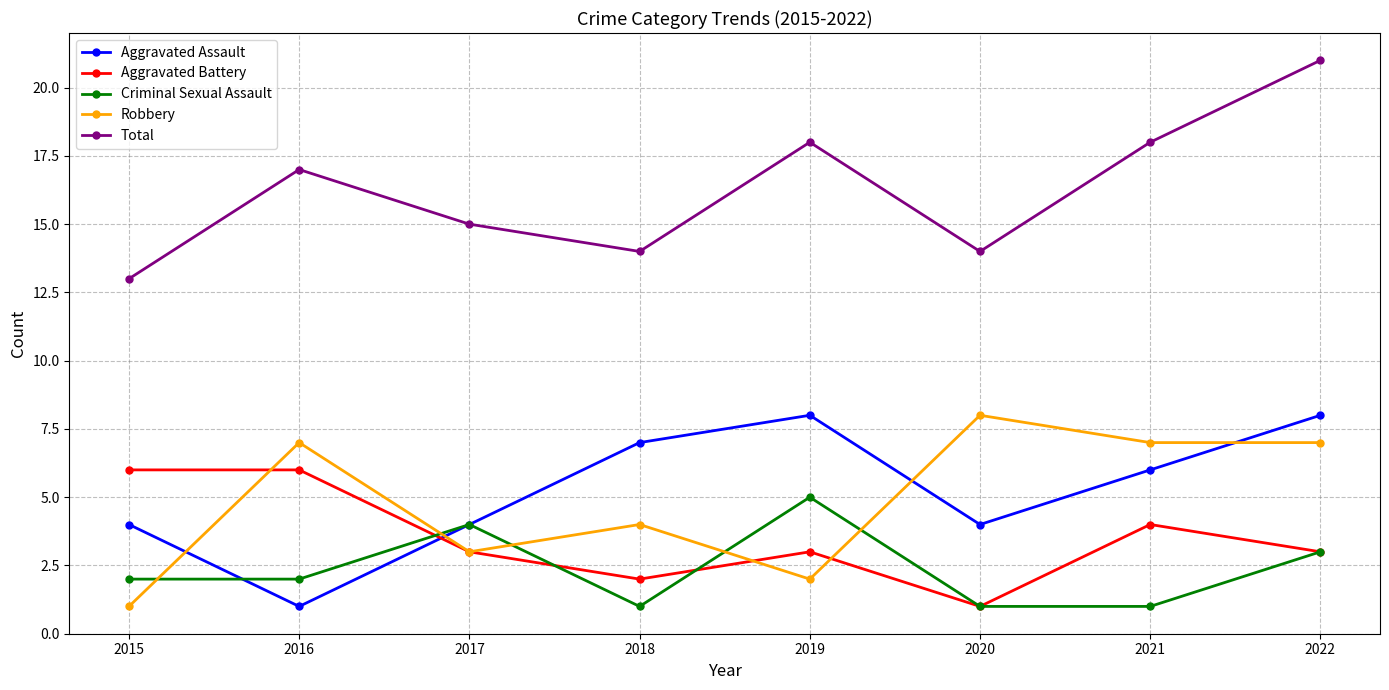

Where is the first local minimum for Robbery?

2017